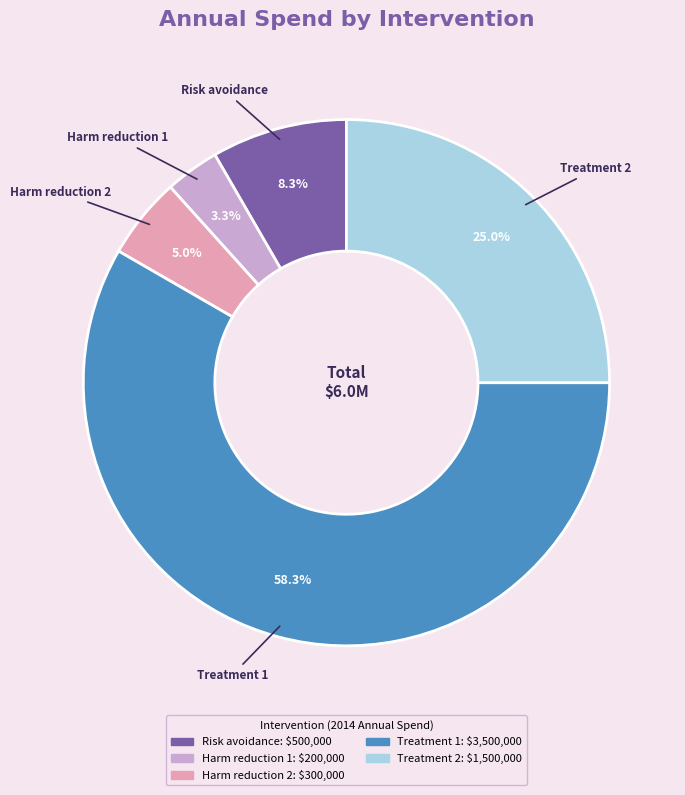

Combined, do Treatment 2 and Harm reduction 1 account for over 50%?

No